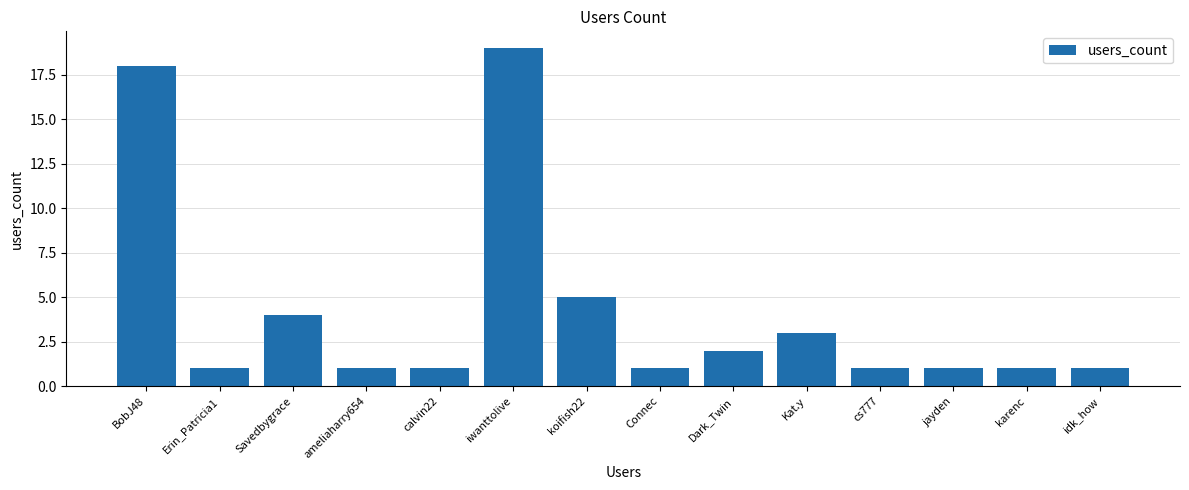

What is the difference between the maximum and minimum values?

18